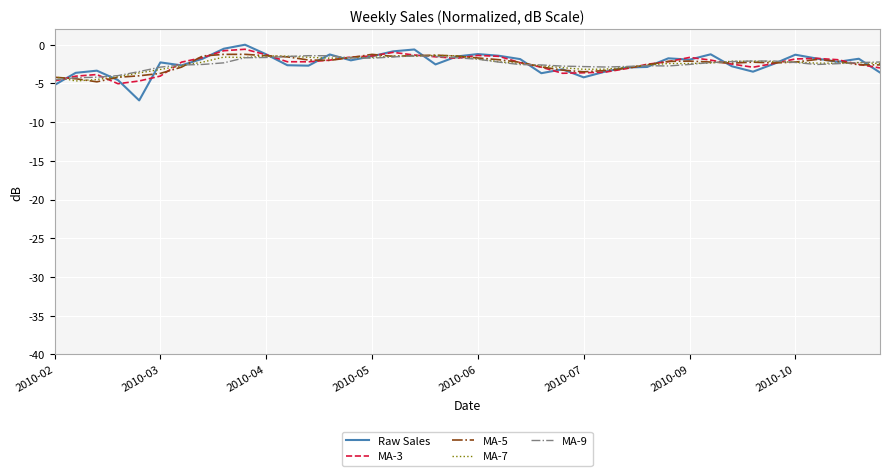

What is the smallest value displayed?

-7.2